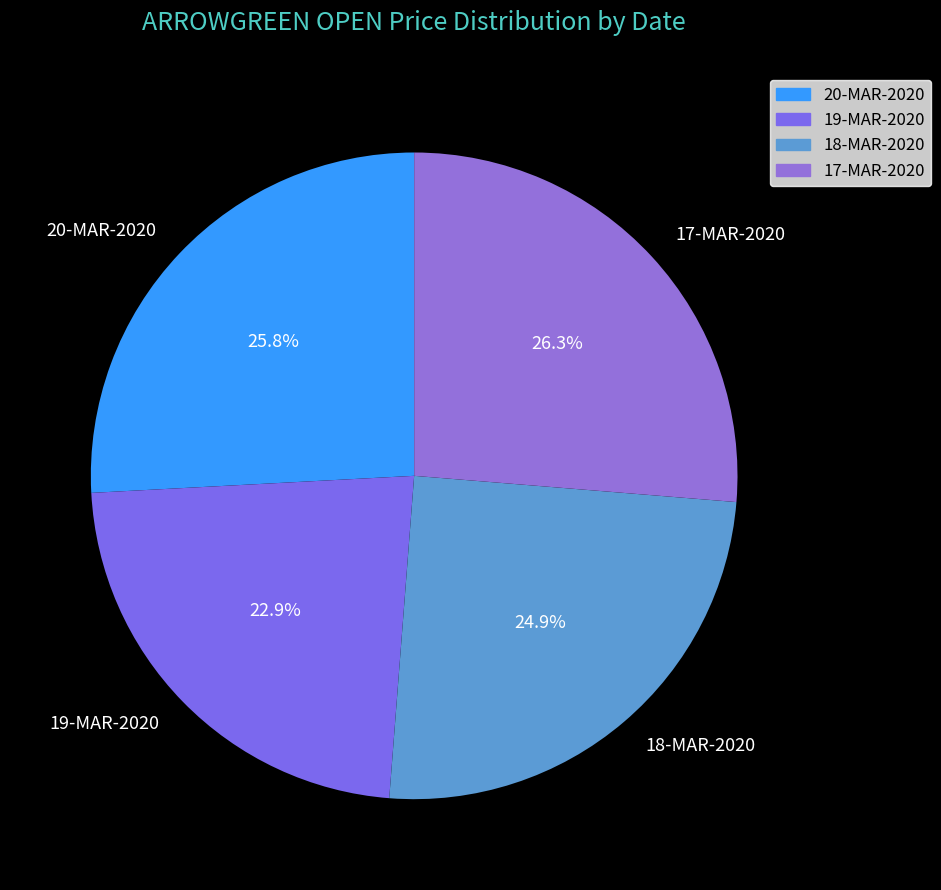

What percentage is the 18-MAR-2020 slice, to the nearest percent?

25%